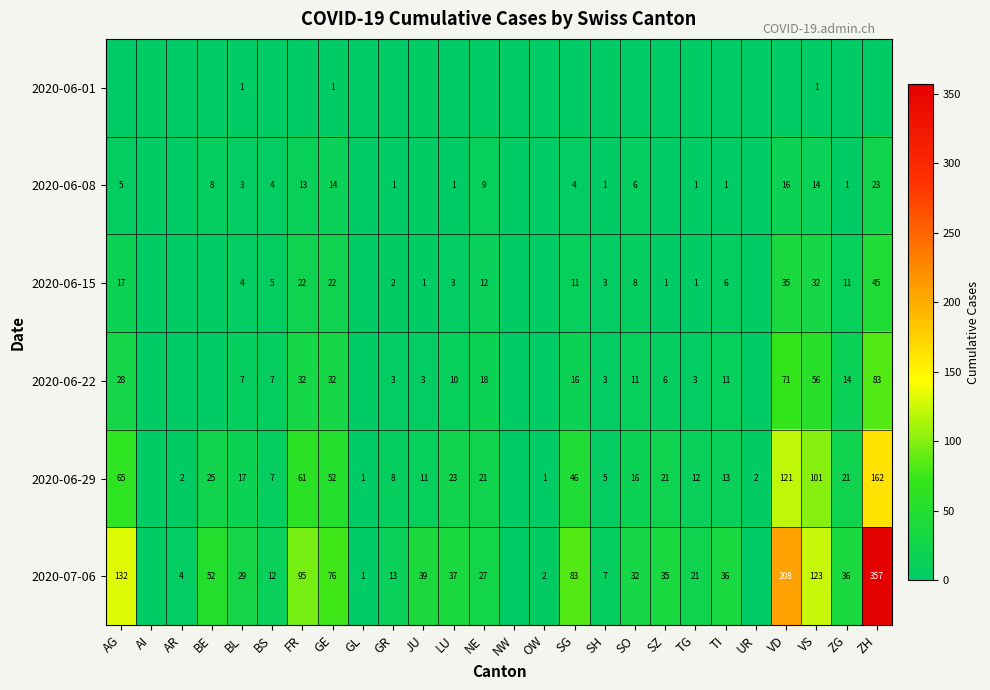

What is the total value across all series at VS?

327